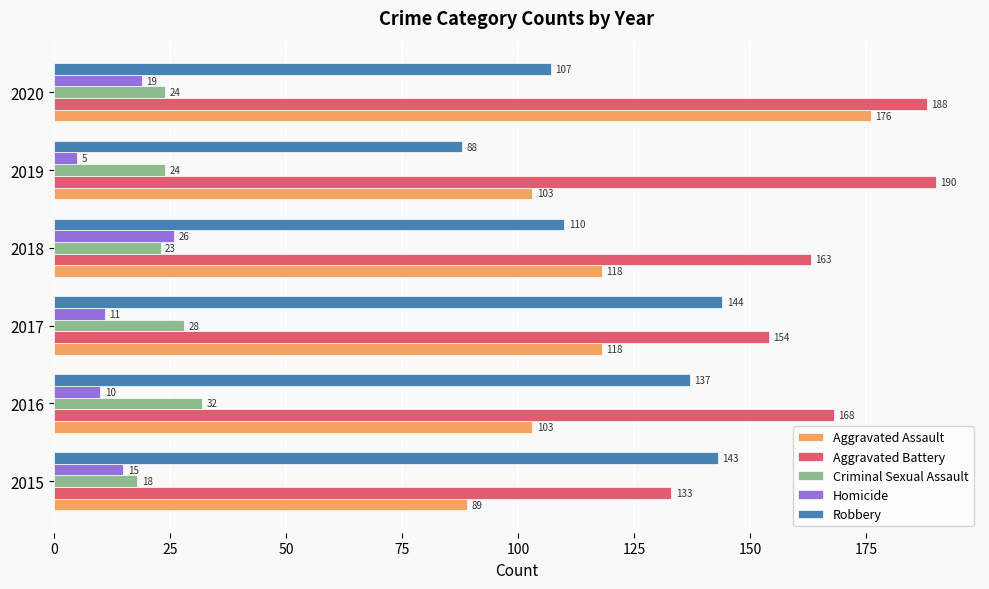

How many distinct data groups are displayed?

5